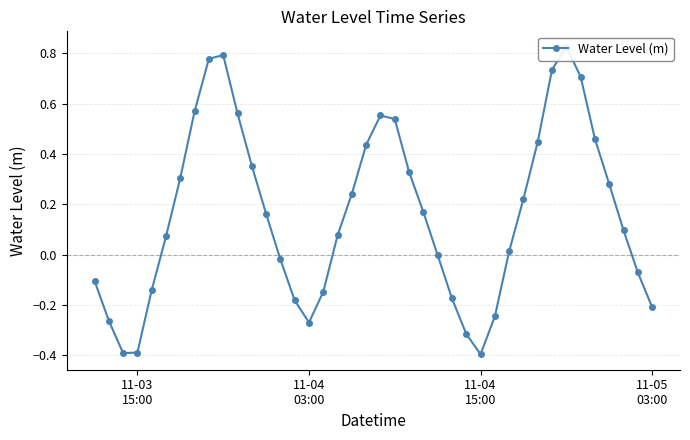

Does the chart have visible grid lines?

Yes